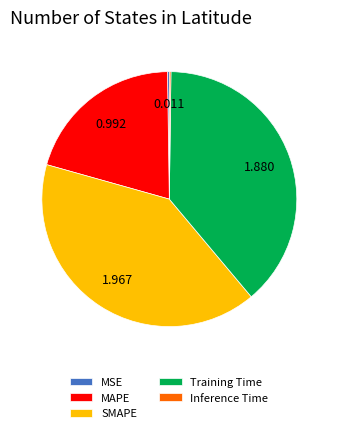

Which category has the biggest portion of the pie?

SMAPE